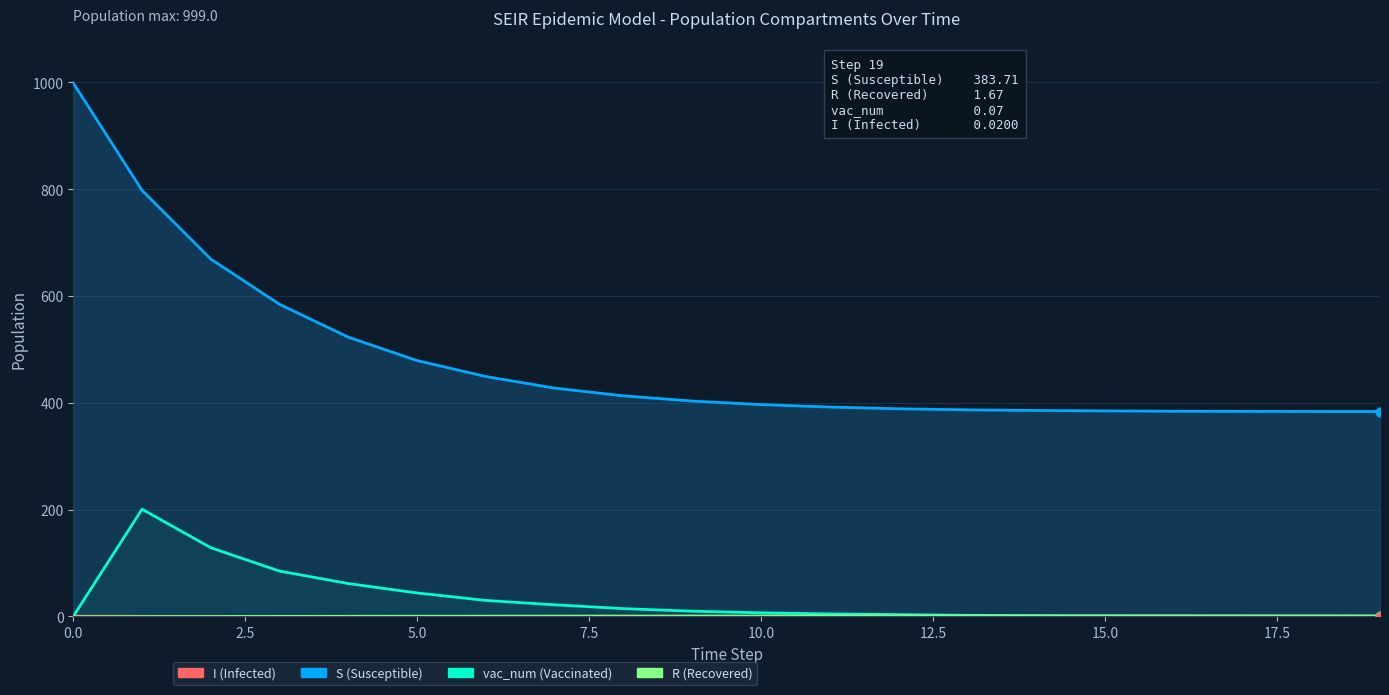

At how many categories does at least one series exceed 280?

20